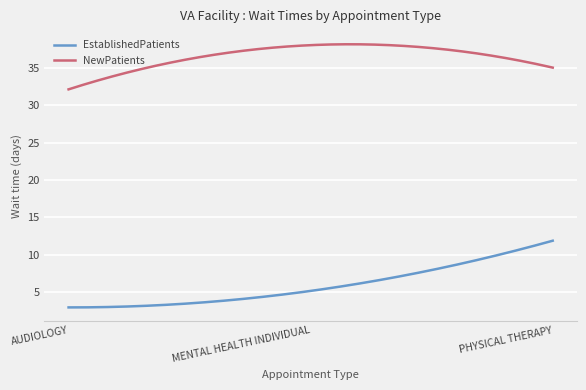

Which series has the largest total across all categories?

NewPatients